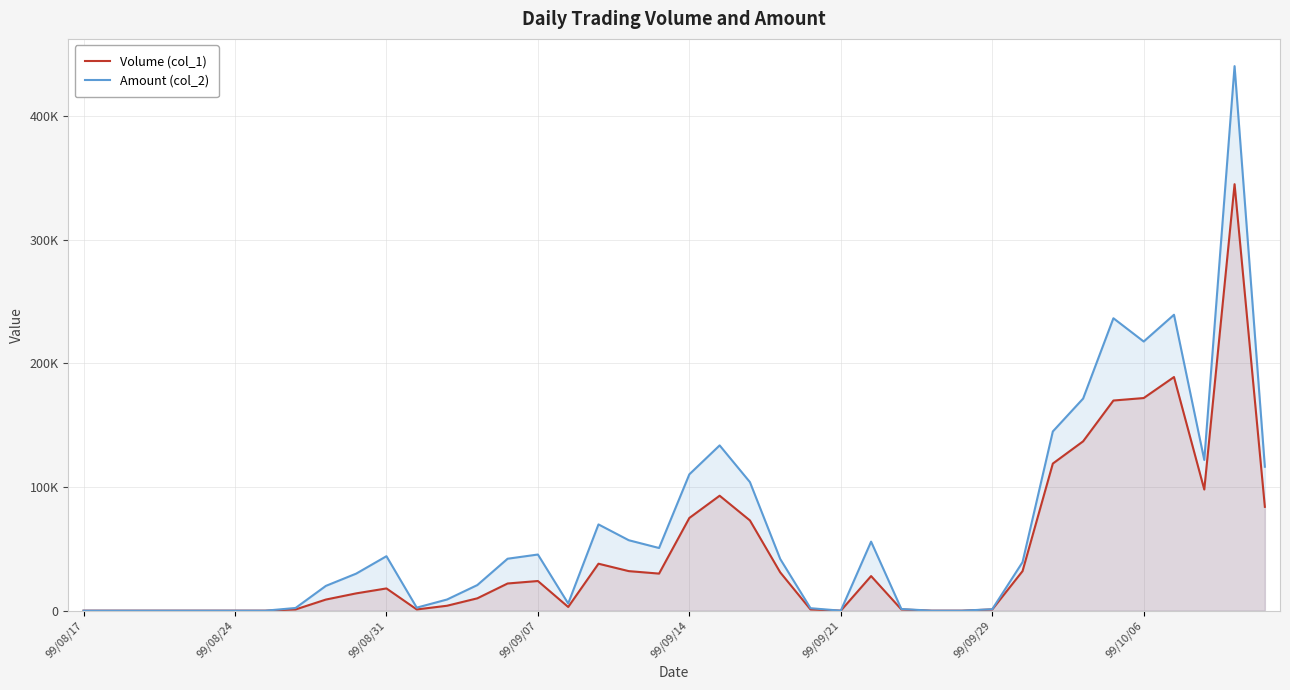

What are all the series names shown in the legend?

Volume (col_1), Amount (col_2)